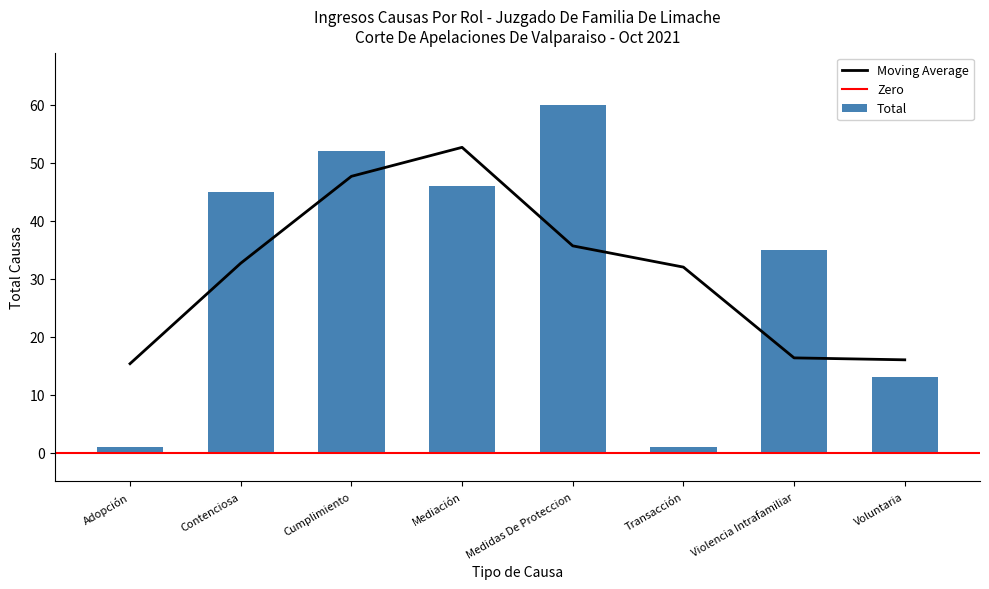

Reading left to right, list all the values displayed in this chart.

1	45	52	46	60	1	35	13